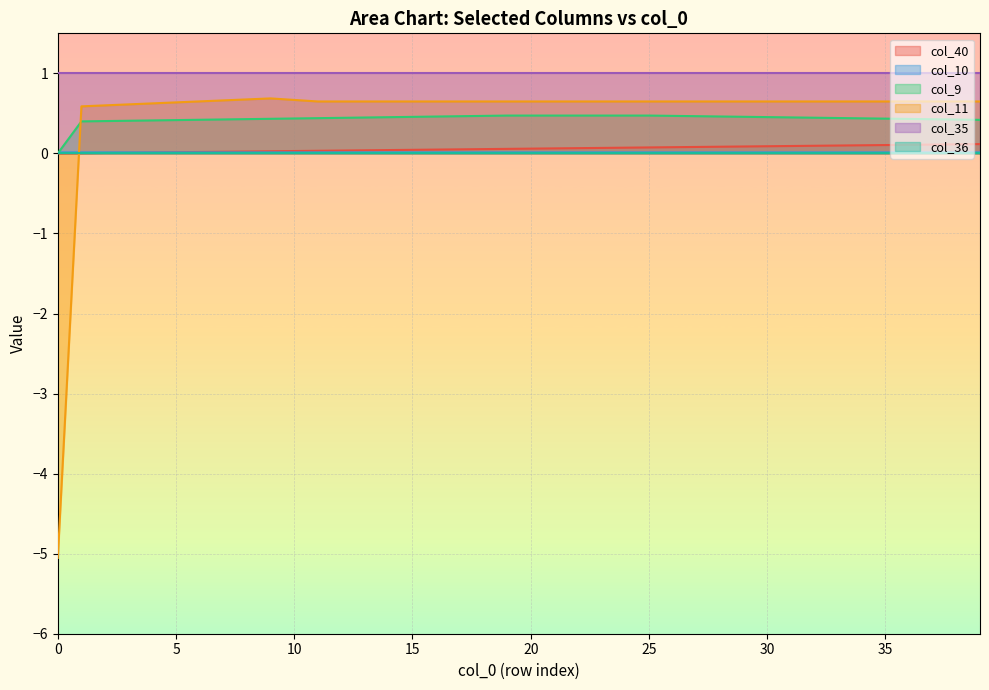

The value of col_10 at 35 is 0.0. True or false?

False